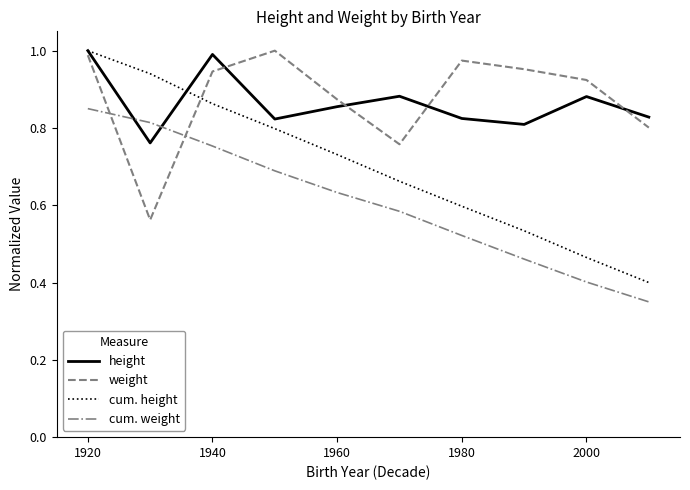

How many times do height and cum. weight cross each other?

2